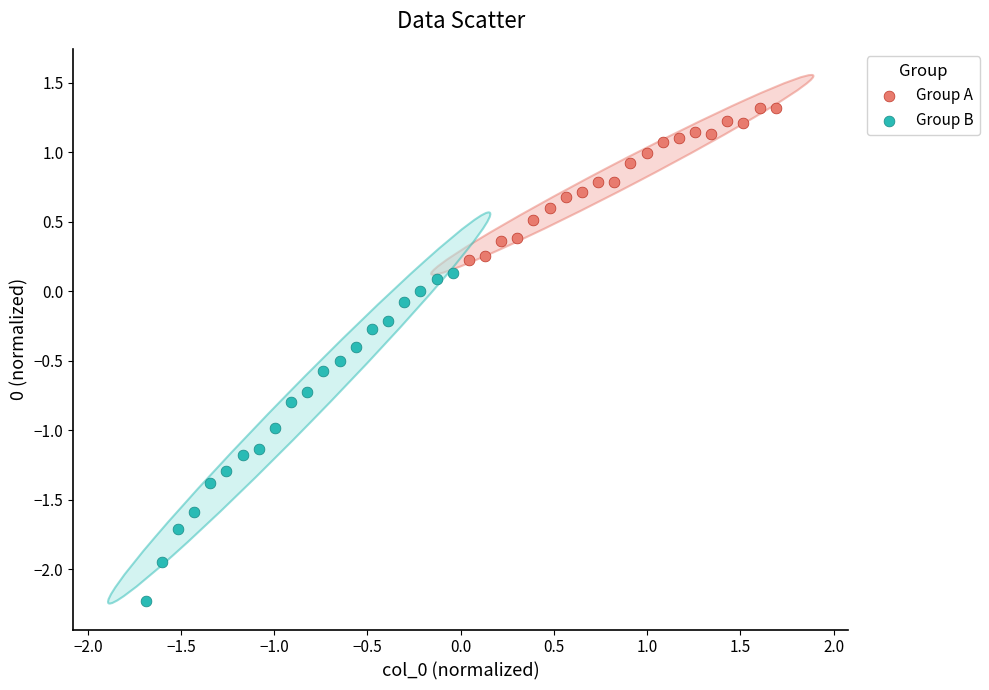

Which series contains the highest Y value?

Group A